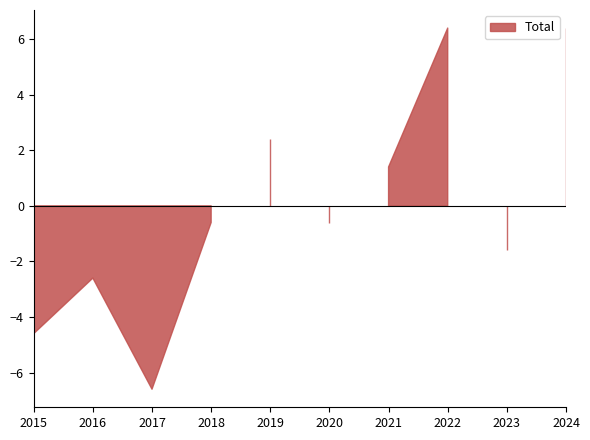

True or false: Total and Robbery cross at least once.

False